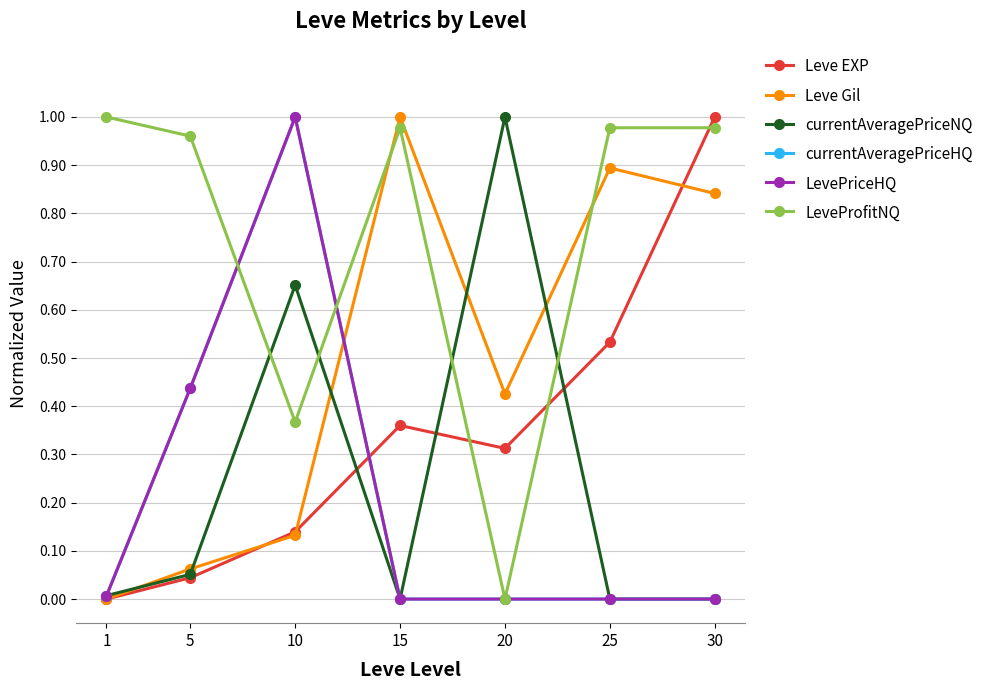

Reading left to right, list all the values displayed in this chart.

Leve EXP: 0.0	0.0	0.1	0.4	0.3	0.5	1.0
Leve Gil: 0.0	0.1	0.1	1.0	0.4	0.9	0.8
currentAveragePriceNQ: 0.0	0.1	0.7	0.0	1.0	0.0	0.0
currentAveragePriceHQ: 0.0	0.4	1.0	0.0	0.0	0.0	0.0
LevePriceHQ: 0.0	0.4	1.0	0.0	0.0	0.0	0.0
LeveProfitNQ: 1.0	1.0	0.4	1.0	0.0	1.0	1.0